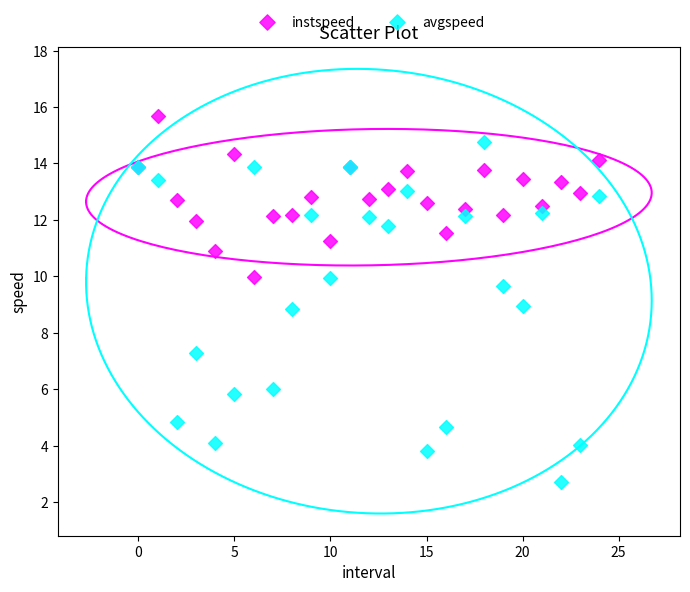

Which series contains the lowest Y value?

avgspeed